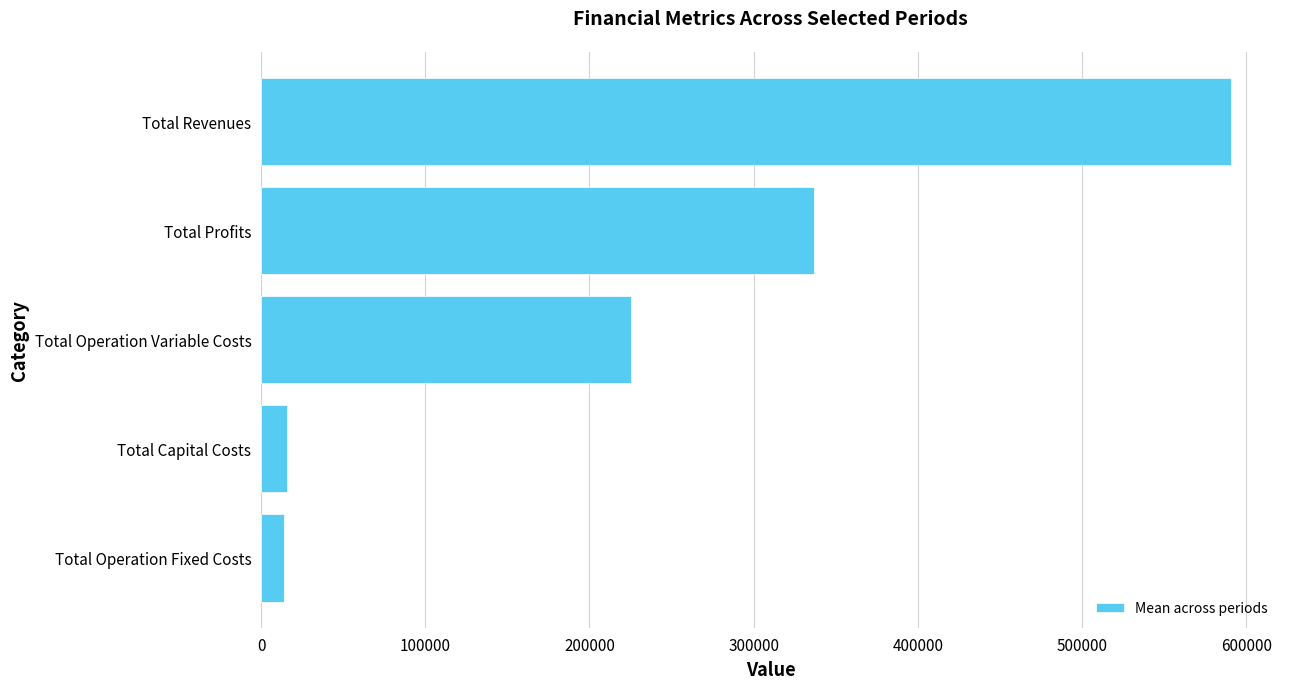

What is the difference between the maximum and second lowest values?

575598.4